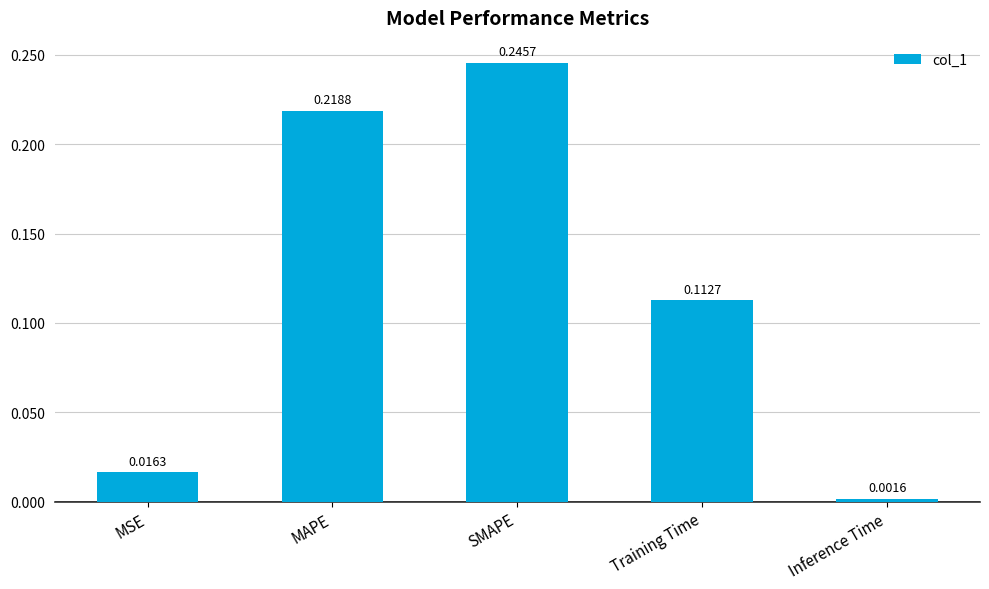

Does the chart contain stacked bars?

No